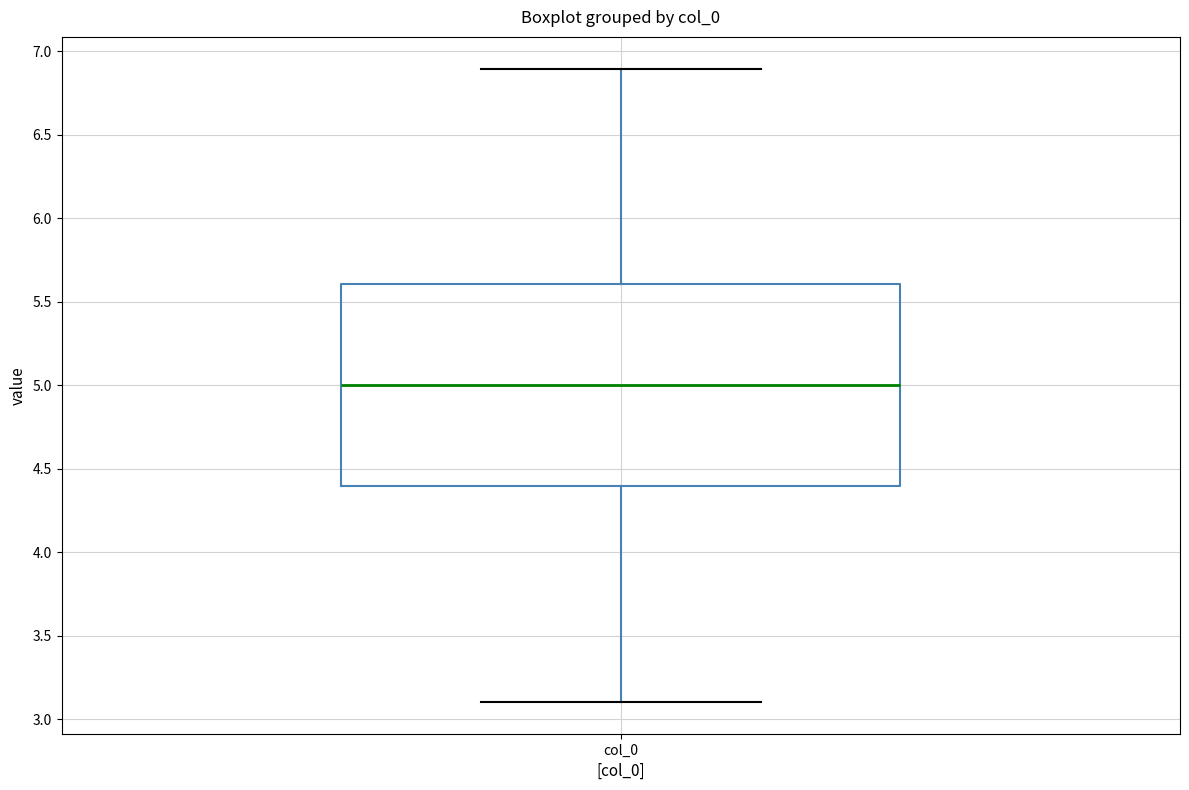

Where is the lower edge of the box for col_0 on the y-axis? The values are not printed on the chart, so give them approximately, as read against the axis.

4.4